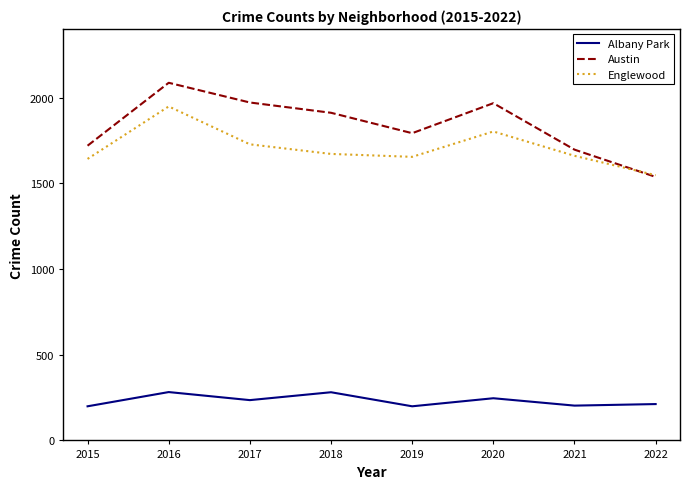

True or false: Austin and Albany Park cross at least once.

False